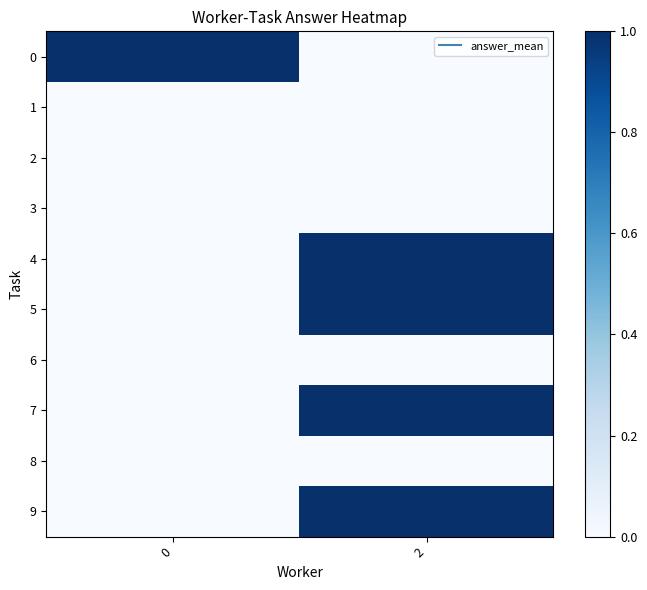

At how many categories does at least one series exceed 0?

2